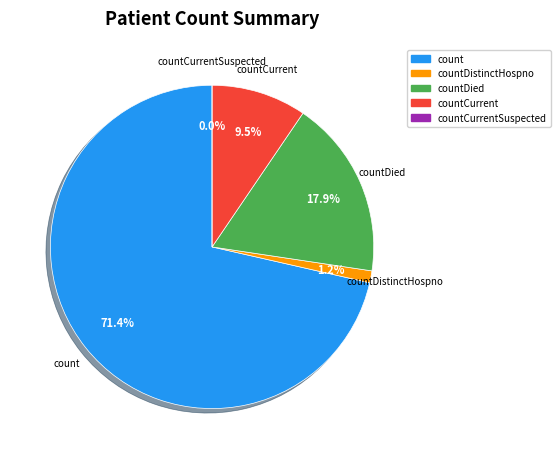

How many segments does this pie chart have?

5